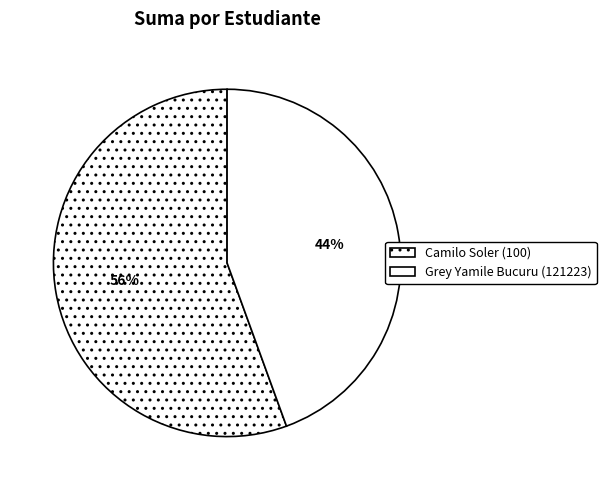

Between Camilo Soler (100) and Grey Yamile Bucuru (121223), which is larger?

Camilo Soler (100)